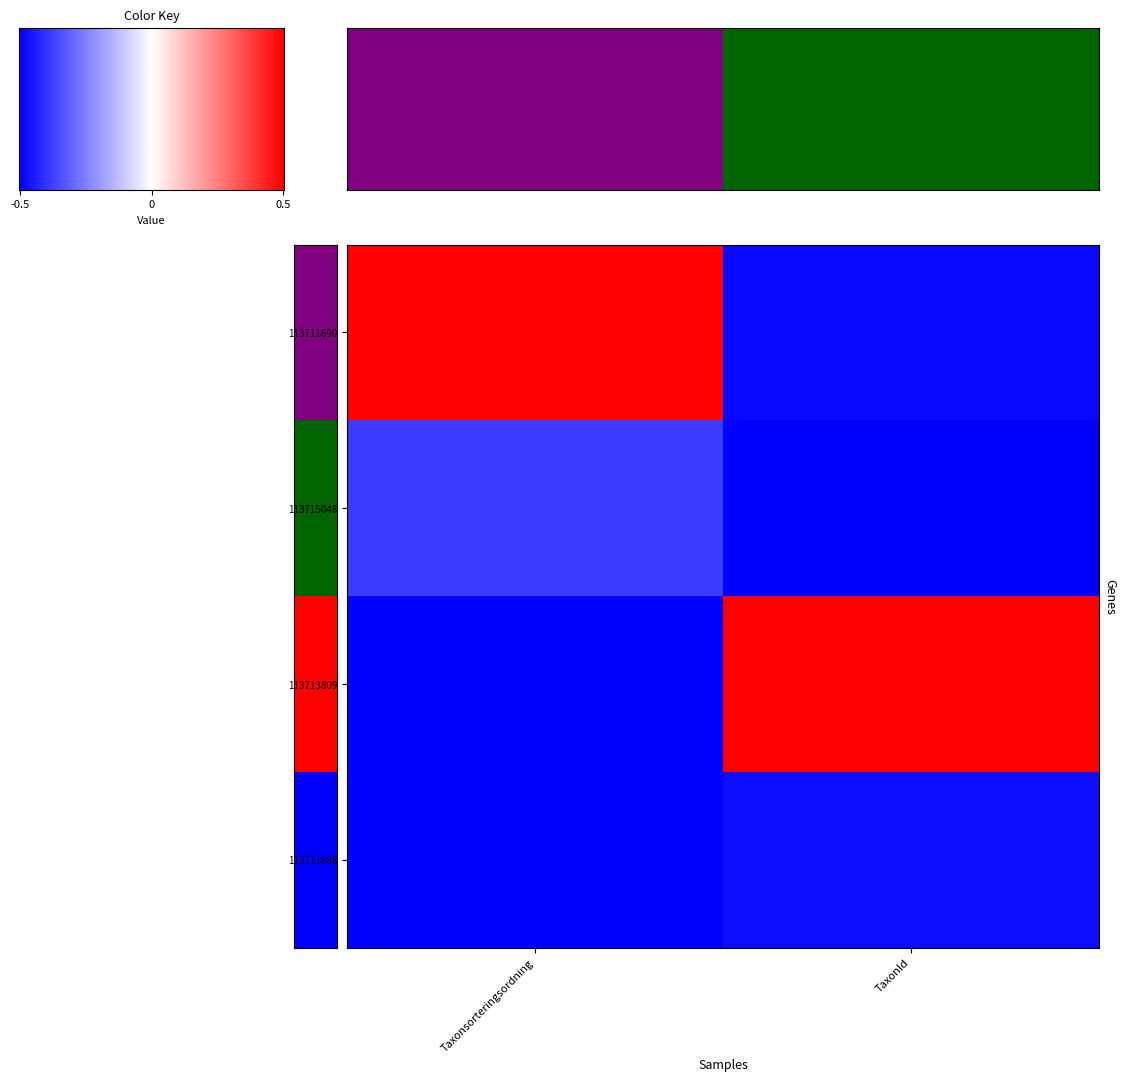

What is the sum of all 113711688 values?

-1.9